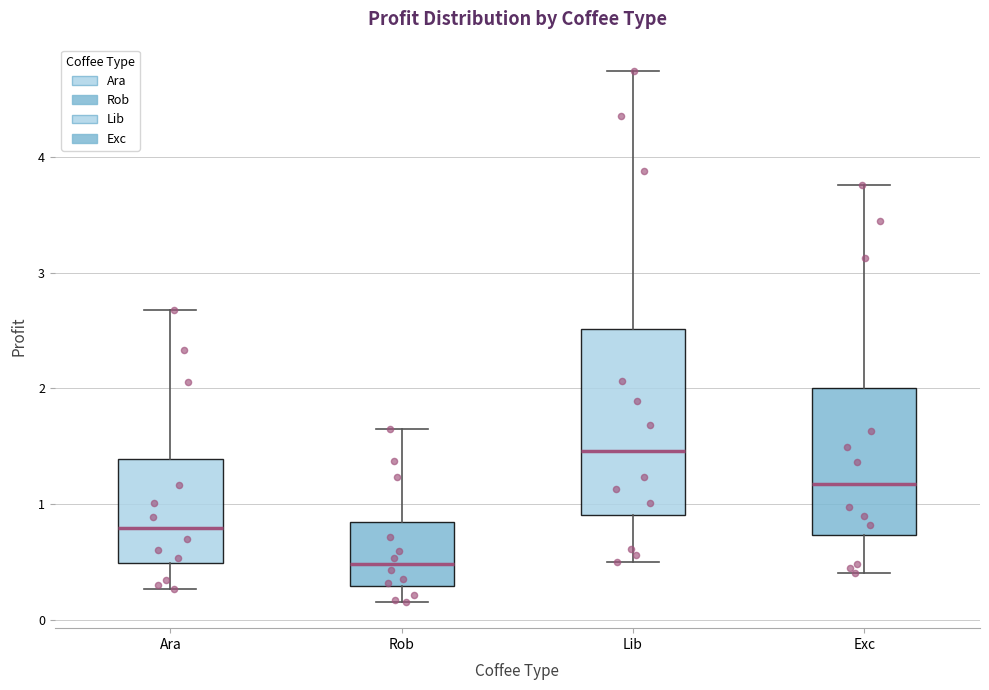

Where is the upper edge of the box for Rob on the y-axis? The values are not printed on the chart, so give them approximately, as read against the axis.

0.8